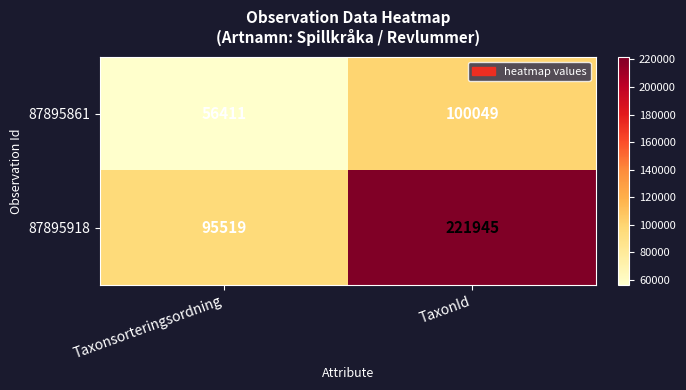

Between Taxonsorteringsordning and TaxonId, which series saw the biggest shift?

87895918